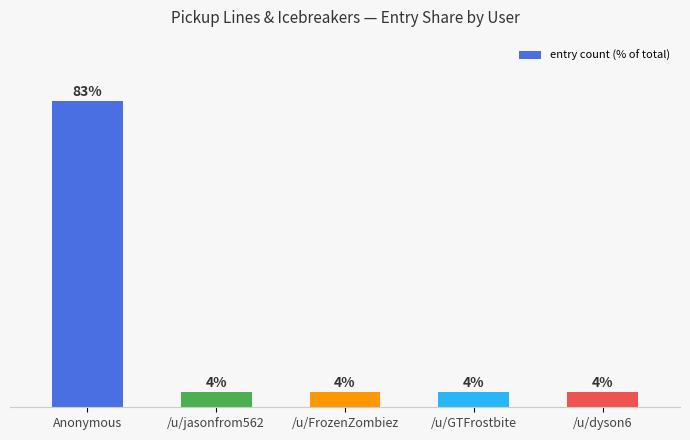

Does the chart contain any negative values?

No